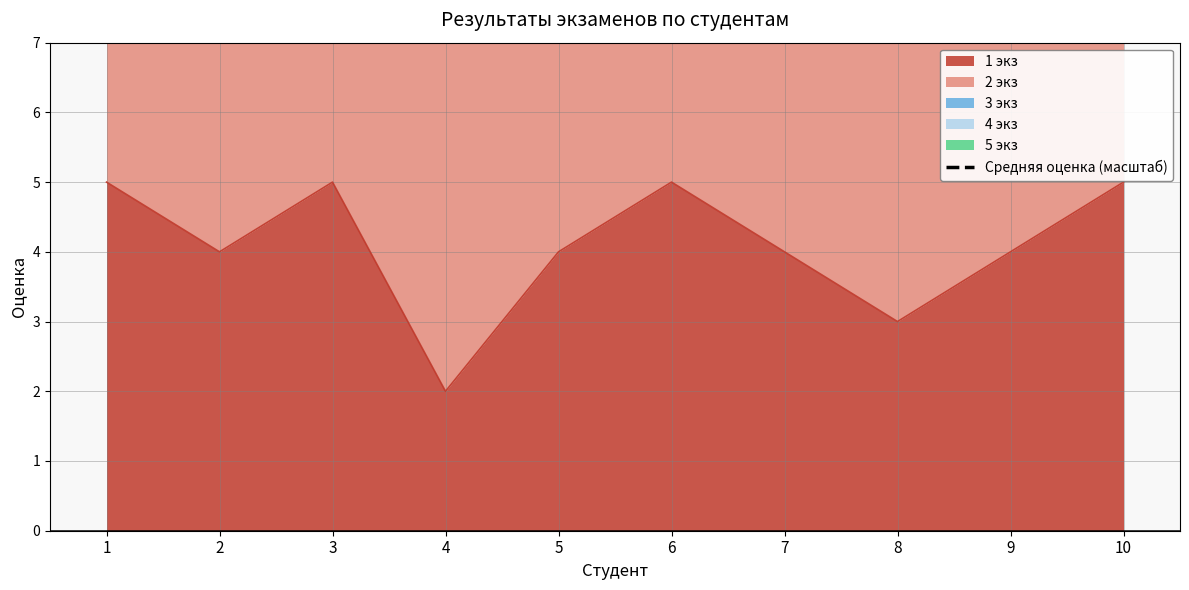

How many values exceed 10?

2